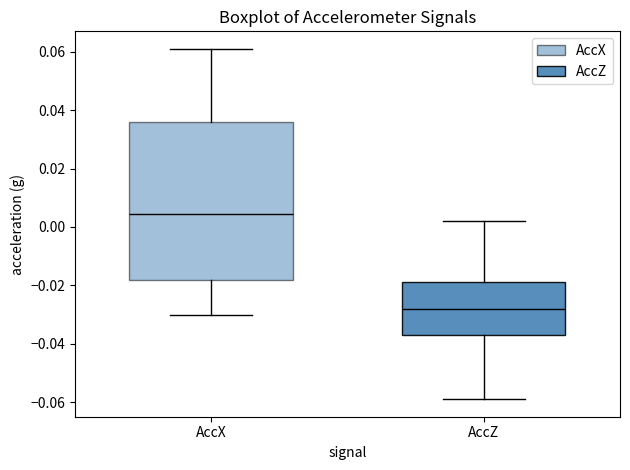

Reading left to right, read every box against the y-axis: the position of its median line, the range the box covers, and the ends of its whiskers. The values are not printed on the chart, so give them approximately, as read against the axis.

AccX: median 0.004, box -0.018 to 0.036, whiskers -0.030 to 0.062
AccZ: median -0.028, box -0.036 to -0.018, whiskers -0.058 to 0.002